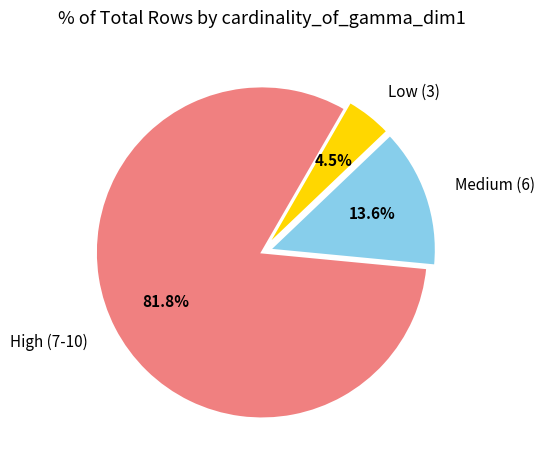

Rank the categories by value from highest to lowest.

High (7-10), Medium (6), Low (3)